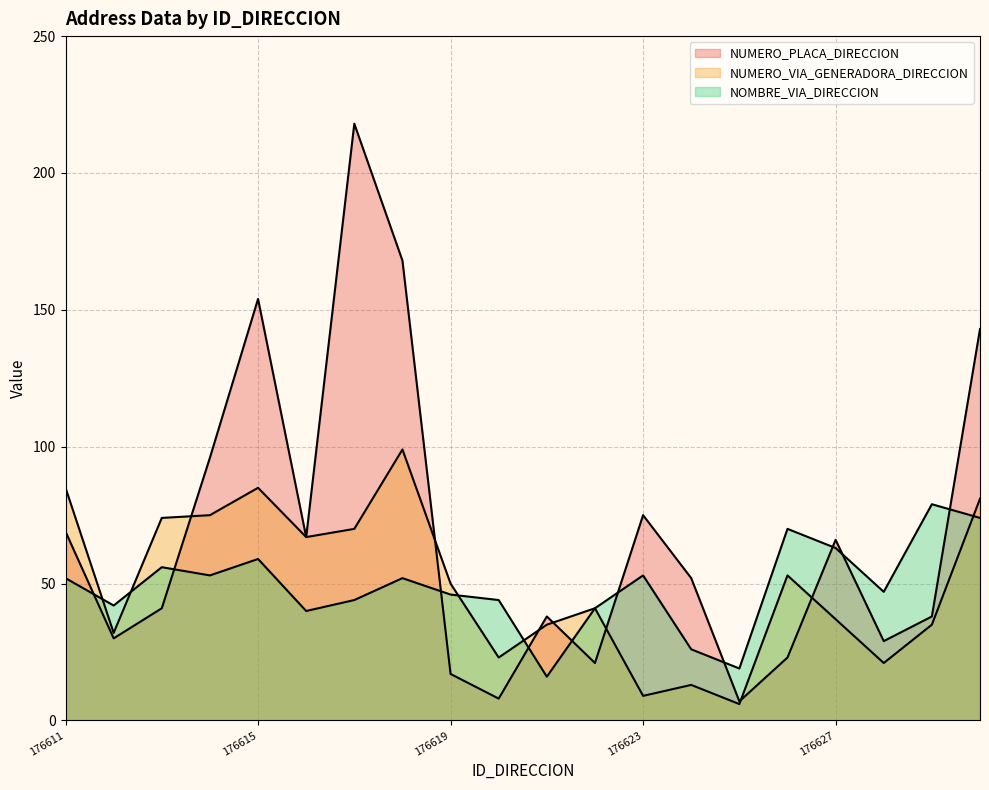

How many intersections are there between NUMERO_VIA_GENERADORA_DIRECCION and NUMERO_PLACA_DIRECCION?

7